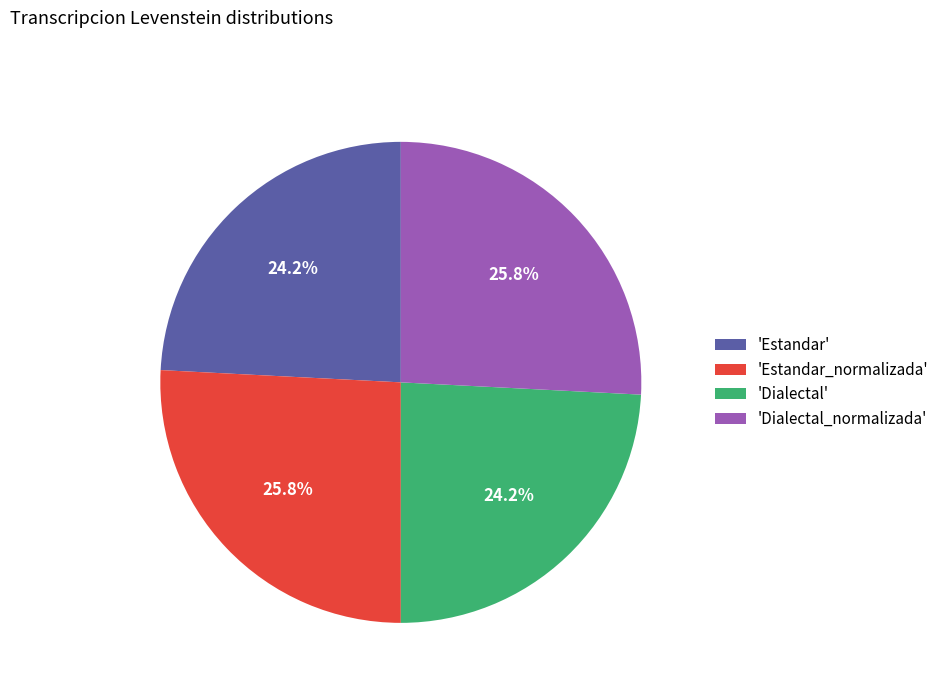

What is the ratio of the value at 'Dialectal' to the value at 'Estandar_normalizada'?

0.9